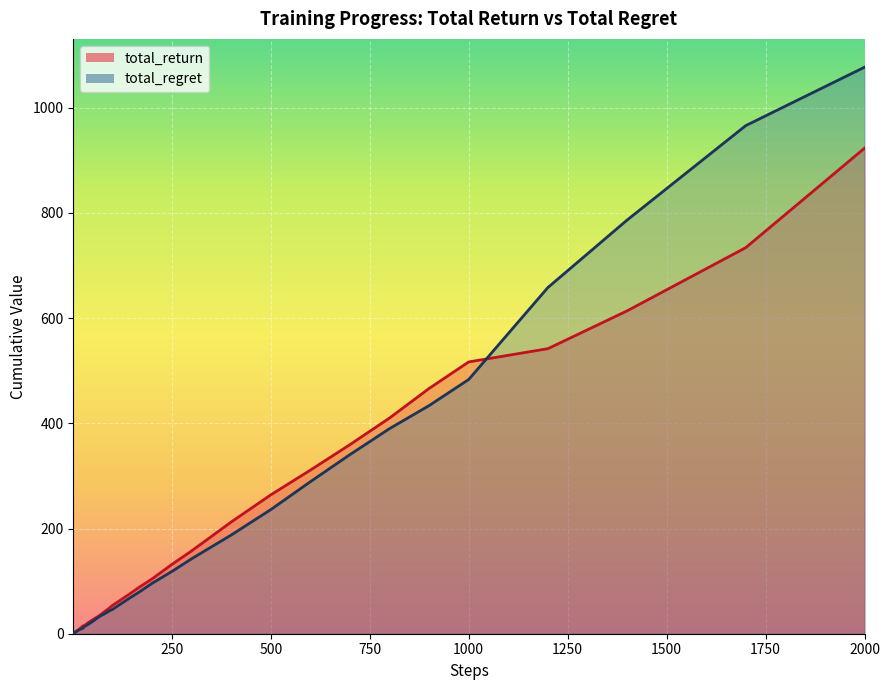

What is the sum of all total_return values?

6320.3